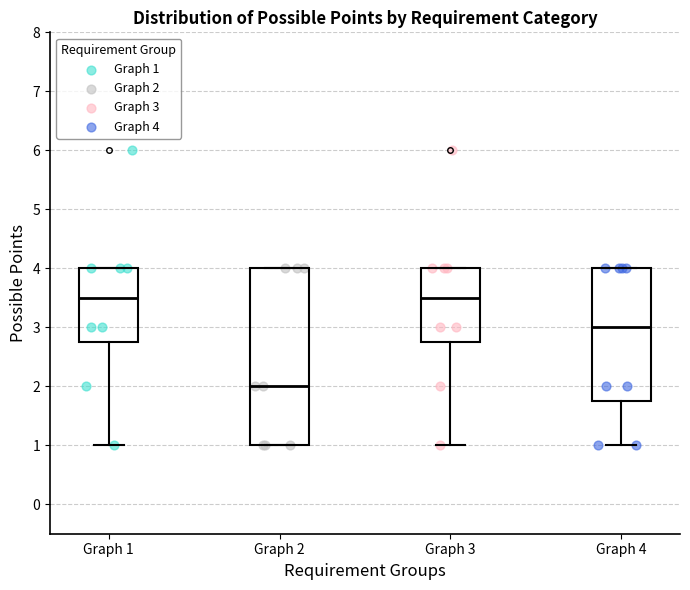

Comparing the boxes themselves (not the whiskers), which one is the tallest?

Graph 2